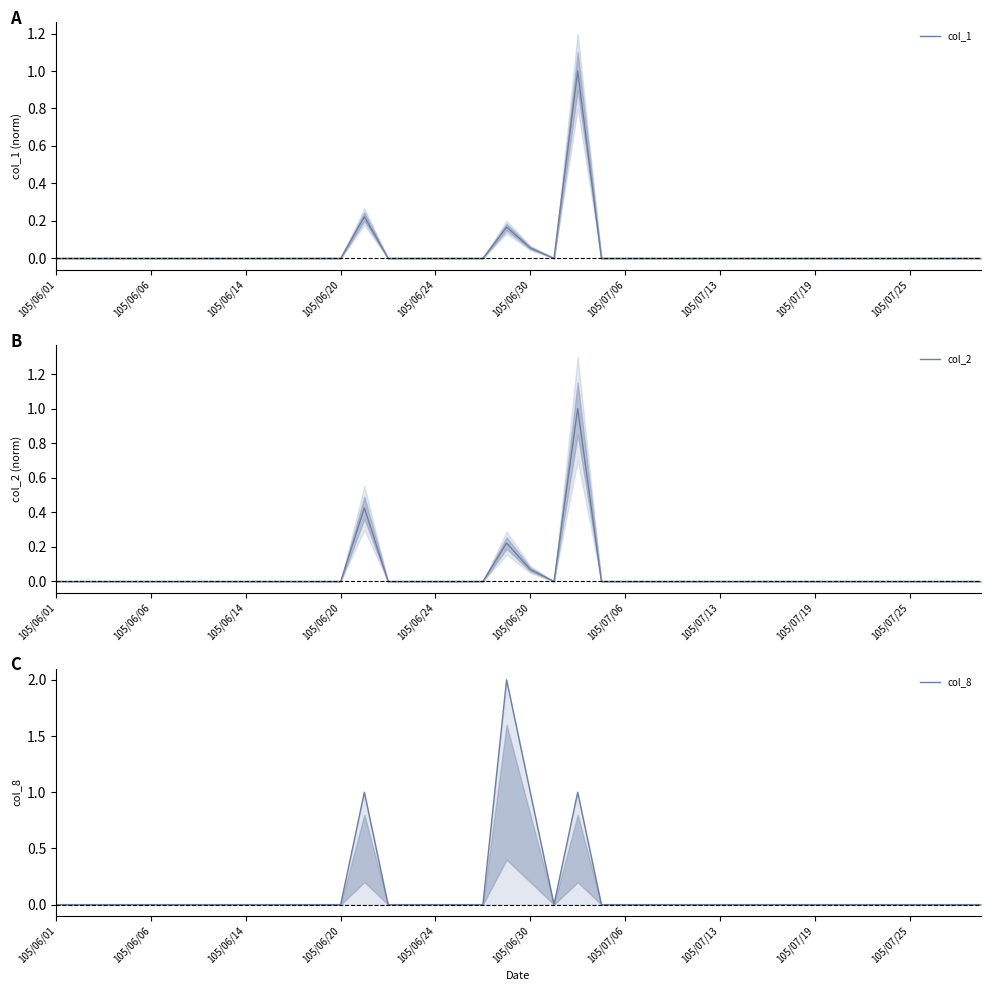

What is the maximum value for col_1?

1.0